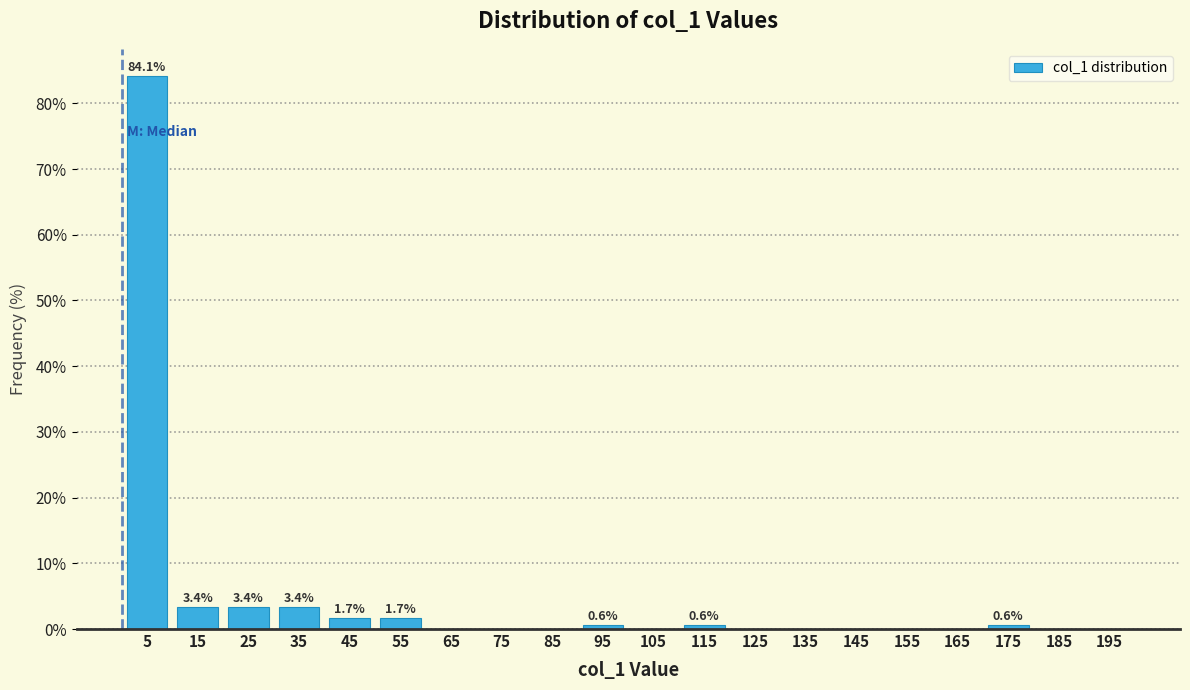

Which range on the x-axis has the tallest bar?

0 to 10